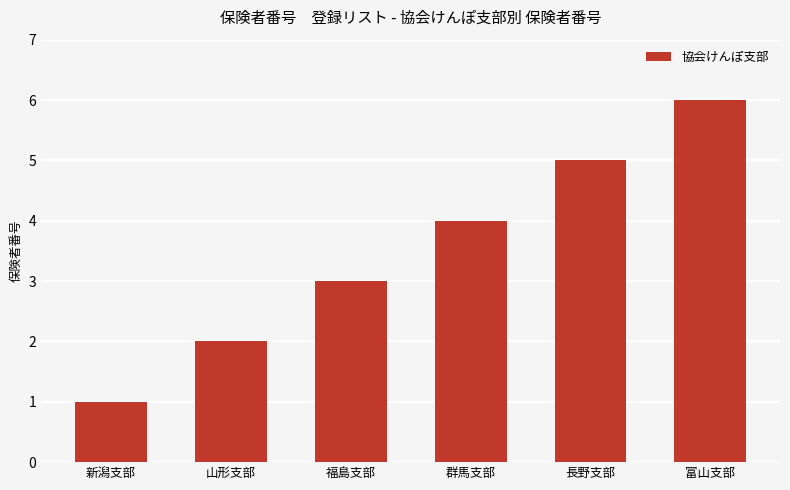

How many data points does each series have?

6